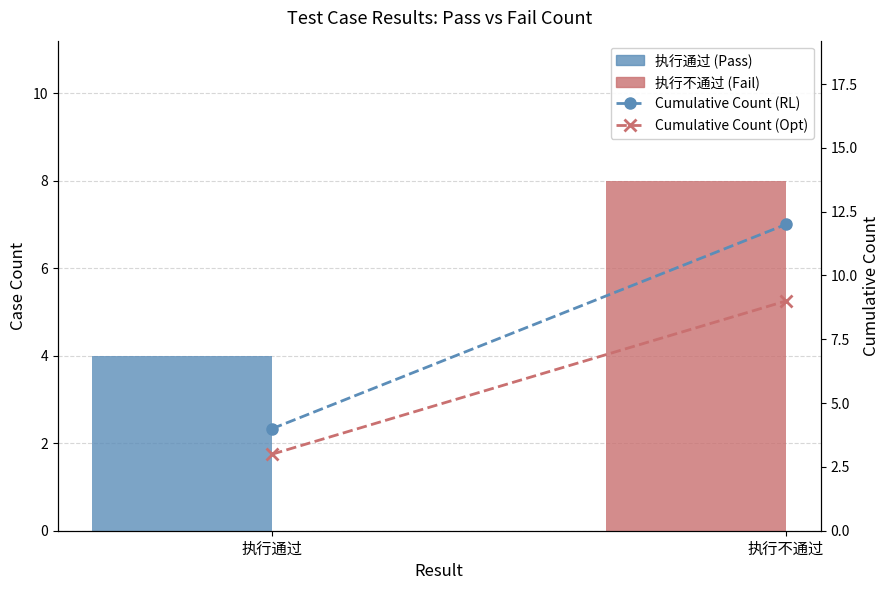

What is the greatest value displayed?

12